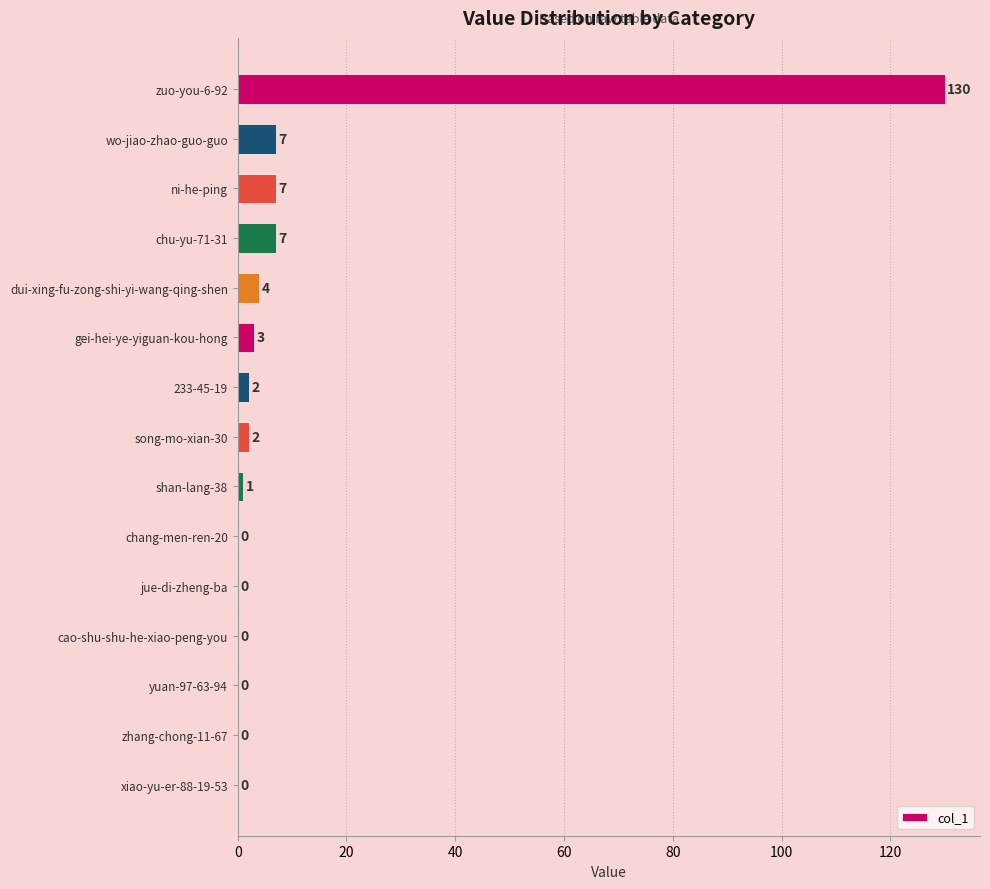

Which label corresponds to the largest value in the chart?

zuo-you-6-92